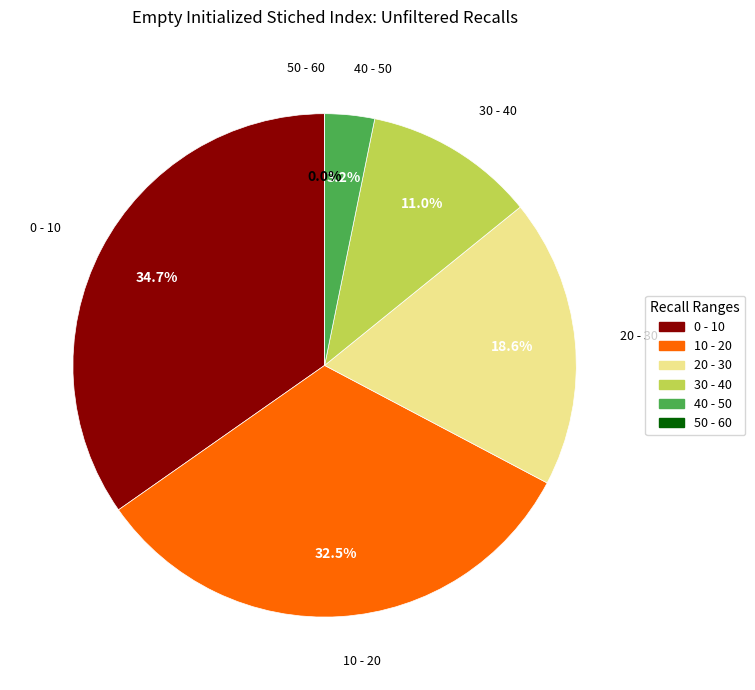

How many slices are in this pie chart?

6